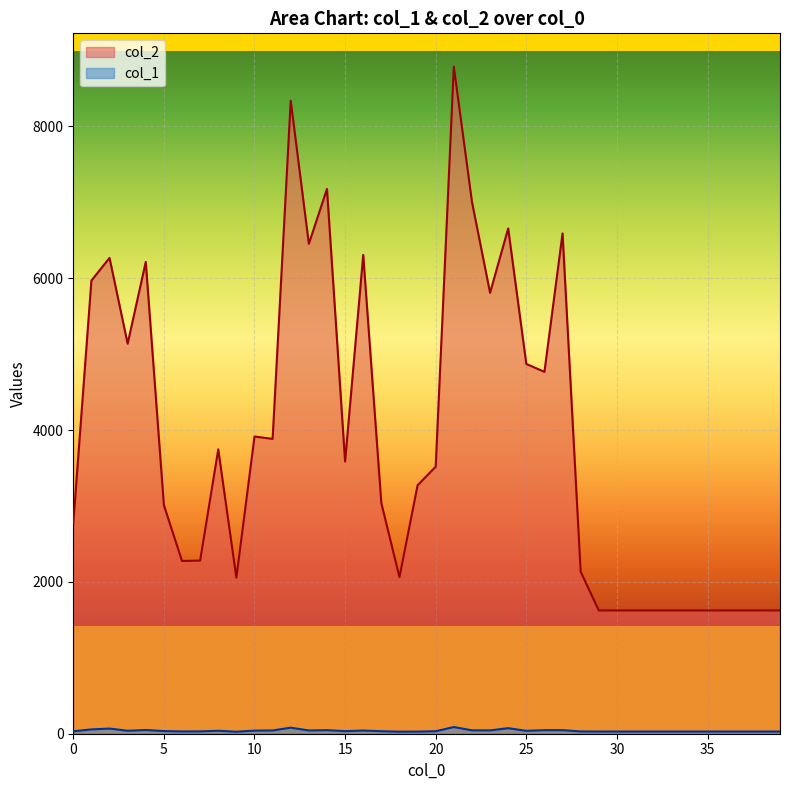

Where is the first local minimum for col_2?

3